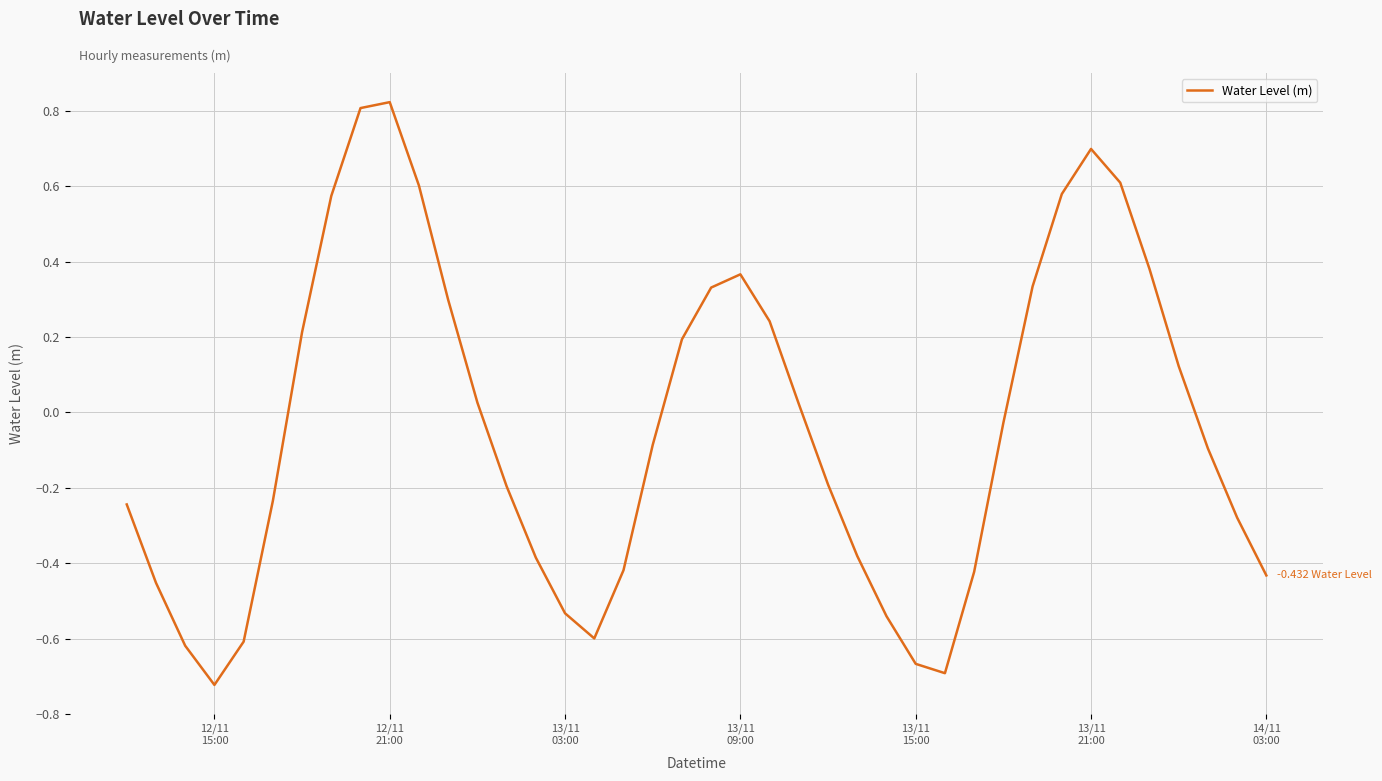

What is the difference between the maximum and minimum values?

1.5